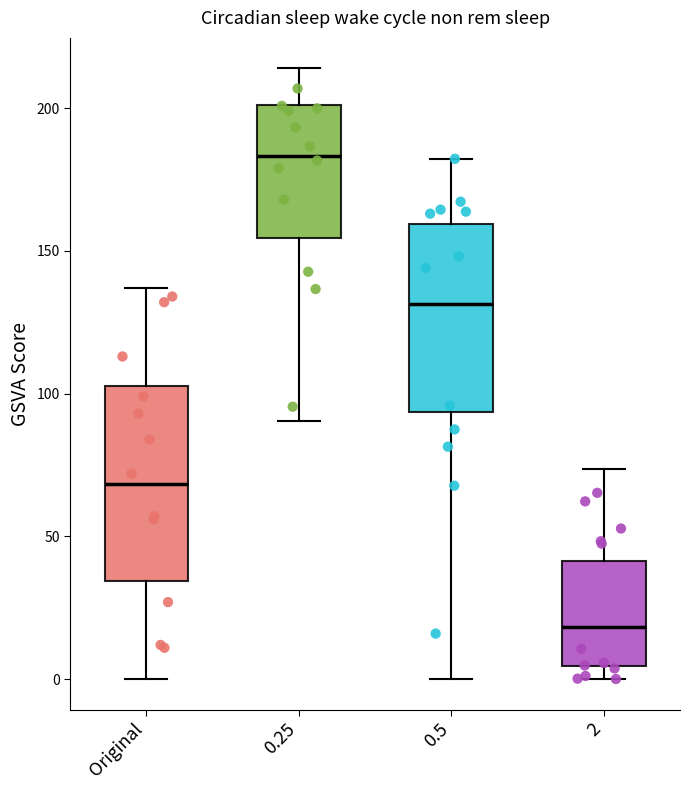

Reading left to right, transcribe this box plot: for each box, give where its median line is, the range the box spans, and where its two whiskers end, as read against the y-axis. The values are not printed on the chart, so give them approximately, as read against the axis.

Original: median 70, box 35 to 105, whiskers 0 to 135
0.25: median 185, box 155 to 200, whiskers 90 to 215
0.5: median 130, box 95 to 160, whiskers 0 to 180
2: median 20, box 5 to 40, whiskers 0 to 75